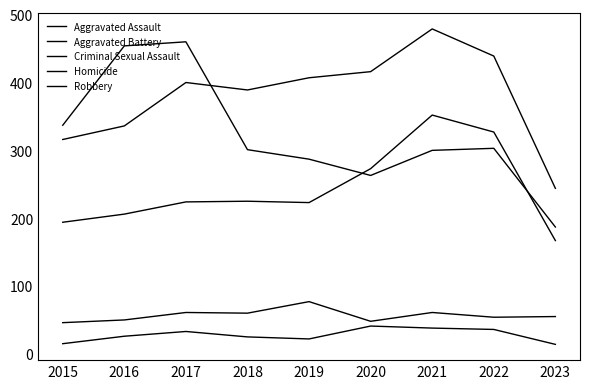

Is it true that Robbery equals 612 at 2017?

False